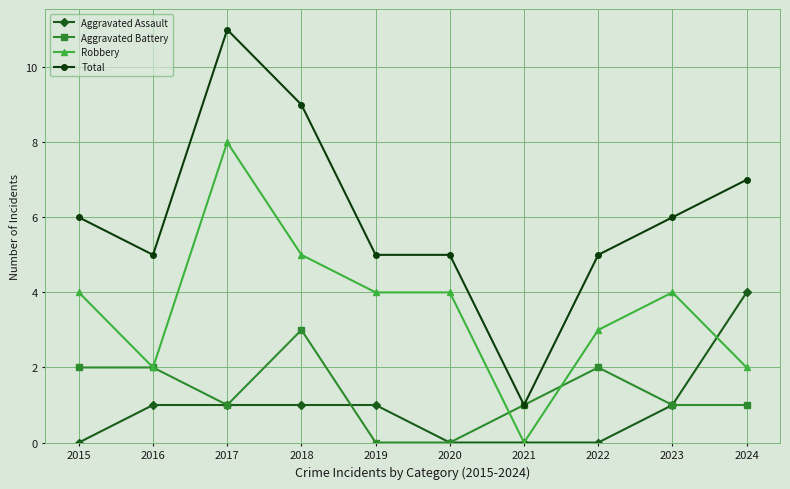

Reading right to left, list all the values displayed in this chart.

Aggravated Assault: 2024=4	2023=1	2022=0	2021=0	2020=0	2019=1	2018=1	2017=1	2016=1	2015=0
Aggravated Battery: 2024=1	2023=1	2022=2	2021=1	2020=0	2019=0	2018=3	2017=1	2016=2	2015=2
Robbery: 2024=2	2023=4	2022=3	2021=0	2020=4	2019=4	2018=5	2017=8	2016=2	2015=4
Total: 2024=7	2023=6	2022=5	2021=1	2020=5	2019=5	2018=9	2017=11	2016=5	2015=6